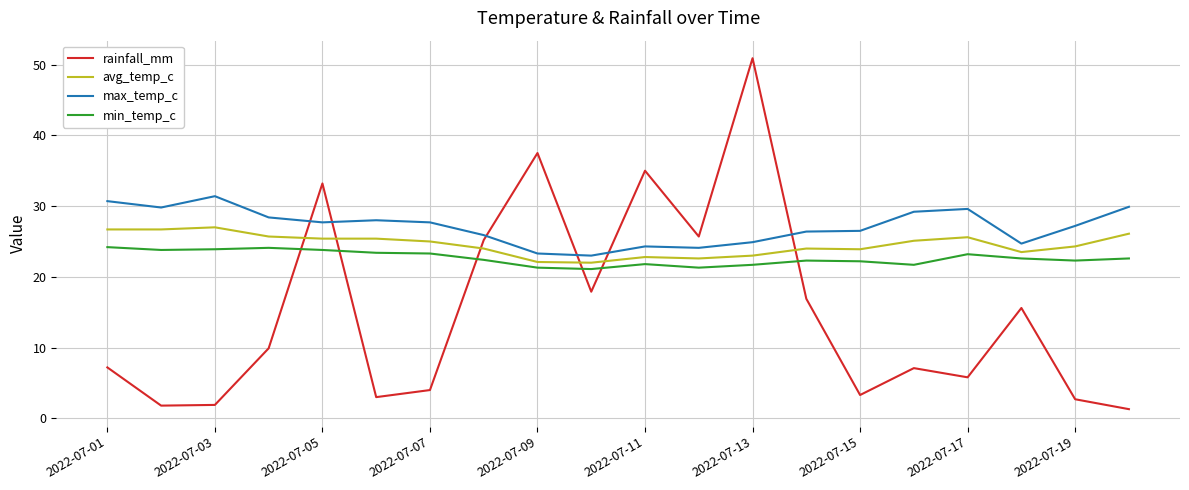

Which series has the largest total across all categories?

max_temp_c